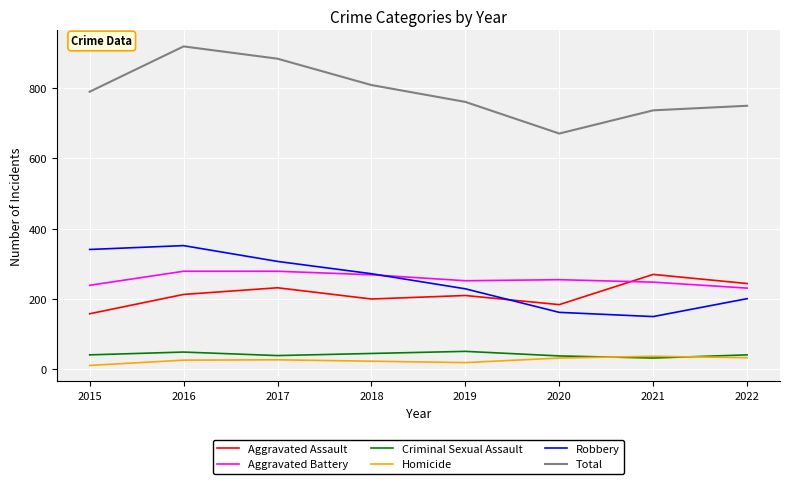

What is the minimum value for Criminal Sexual Assault?

32